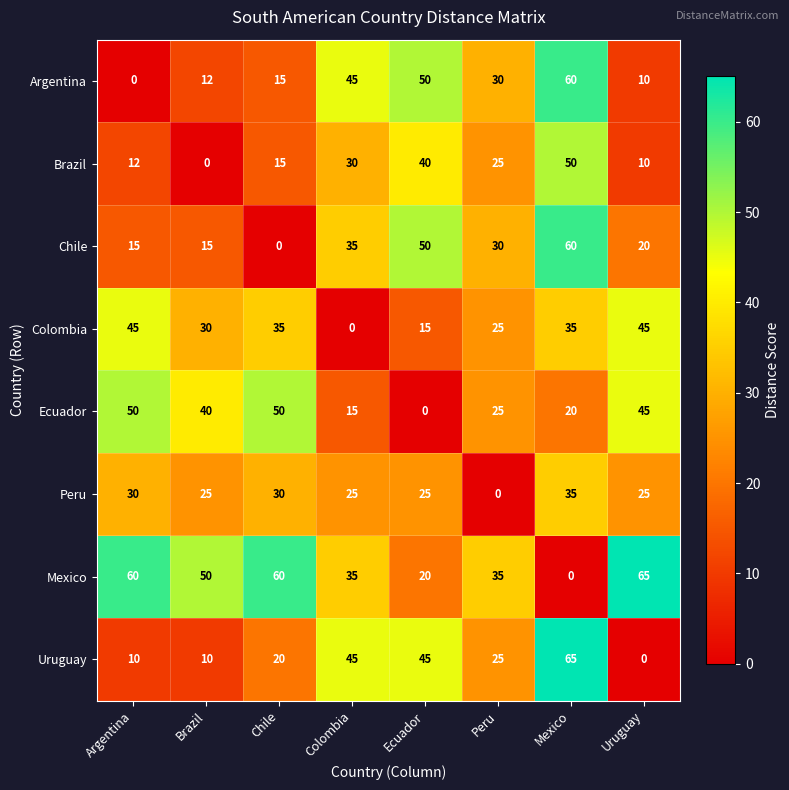

What is the difference between the Uruguay values at Peru and Colombia?

20